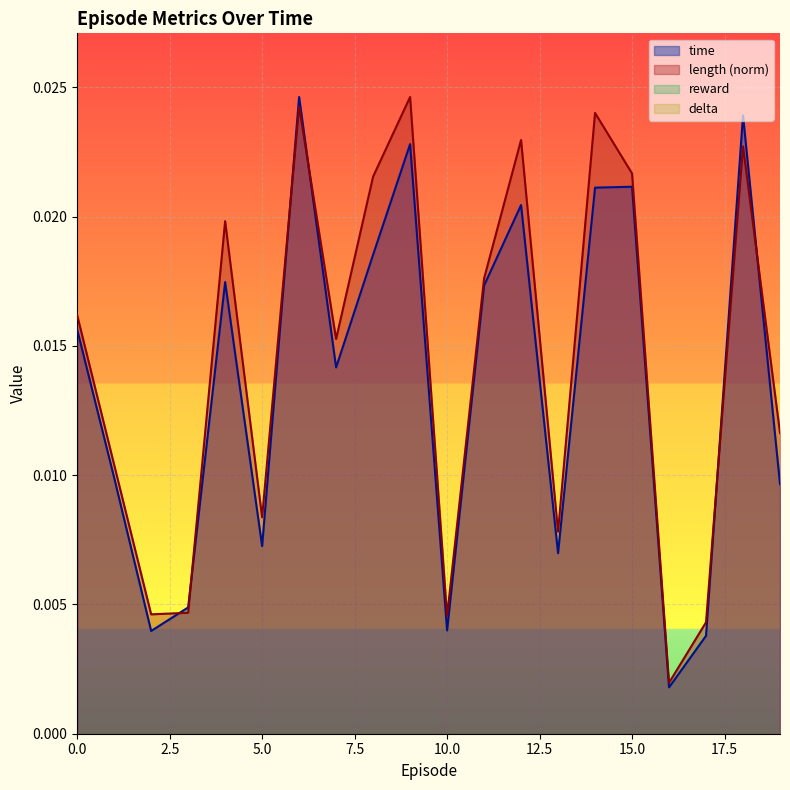

Is the value of length at 2 greater than the value of time at 8?

No